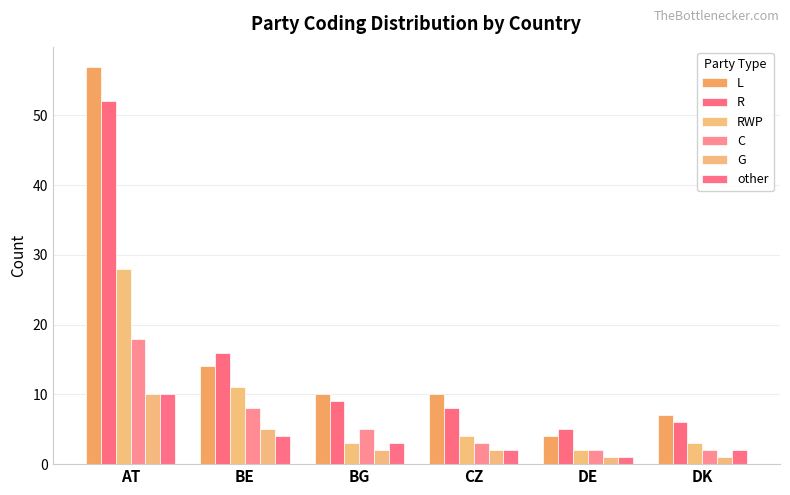

Which series has the widest spread of values?

L